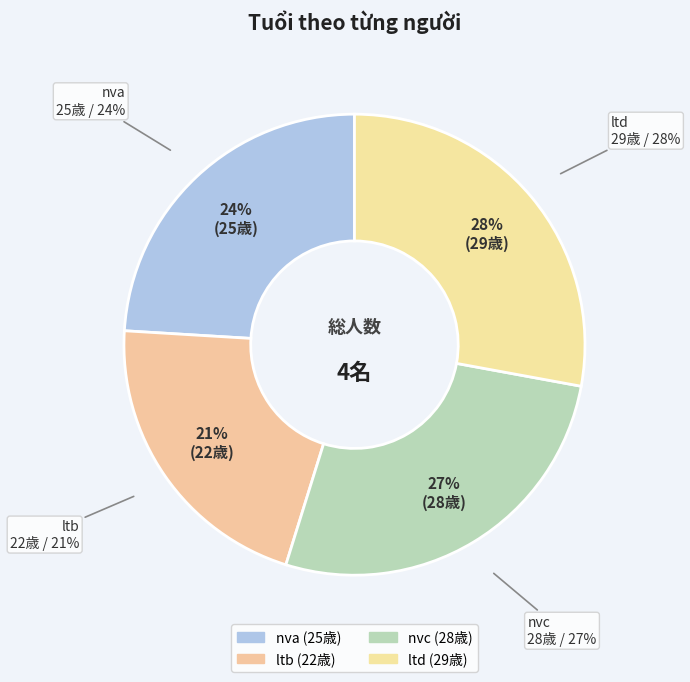

To the nearest percent, what portion does ltd represent?

28%